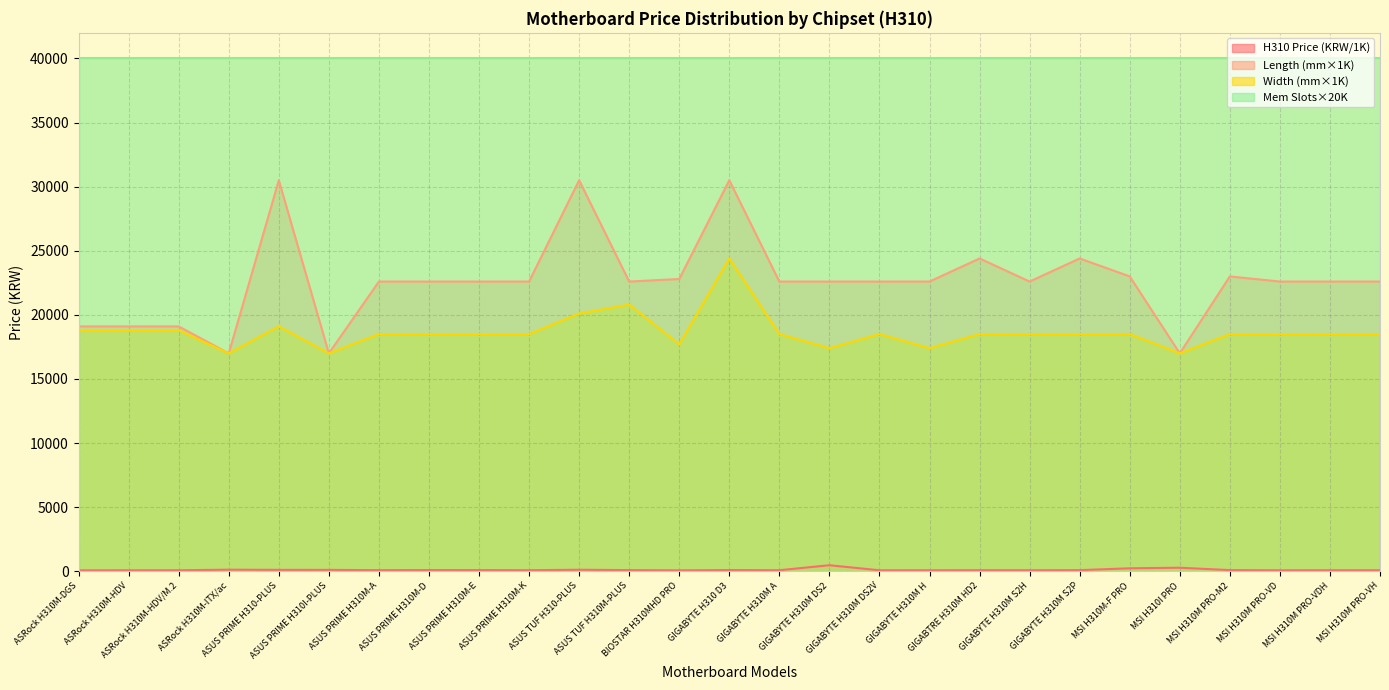

What is the sum of the Width values at GIGABYTE H310M S2P and GIGABTRE H310M HD2?

37000.0